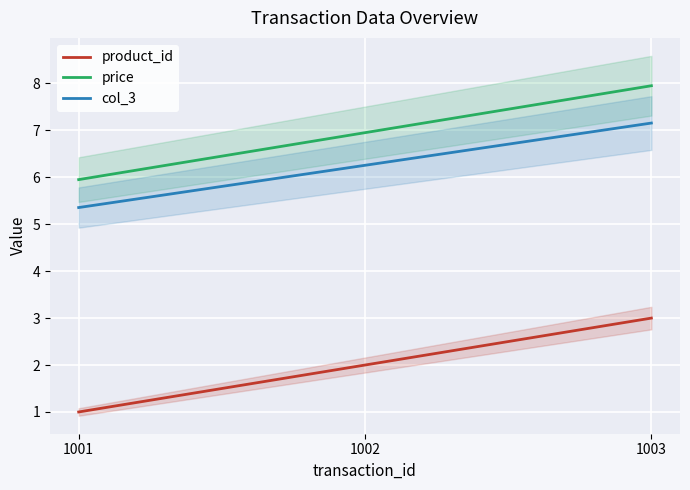

What are all the series names shown in the legend?

product_id, price, col_3